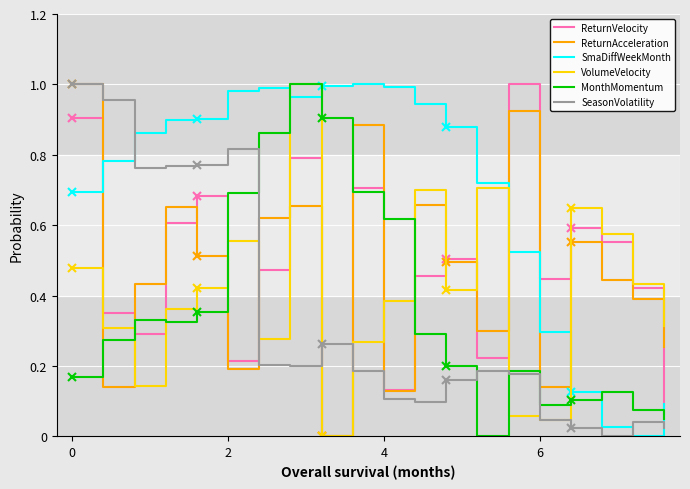

How many lines are shown in the chart?

6